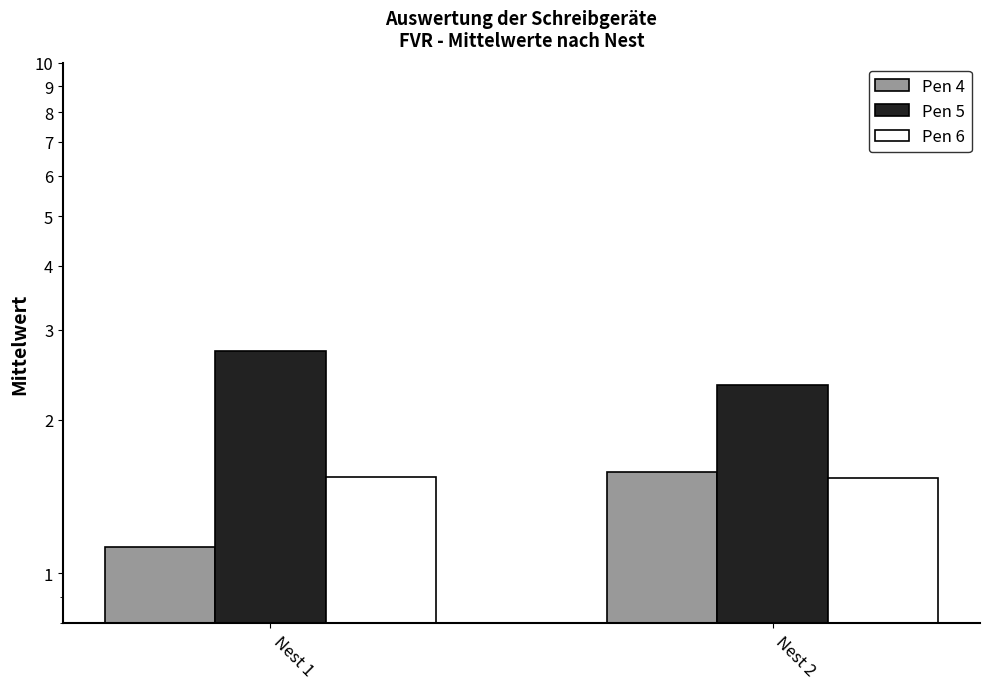

Is it true that Pen 6 equals 1.5 at Nest 2?

True